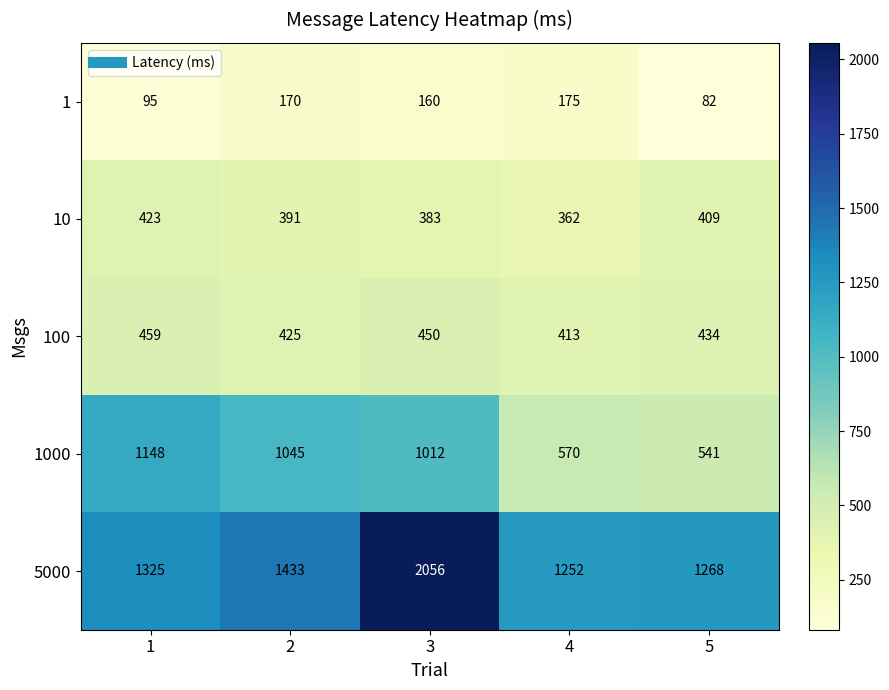

What is the difference between the maximum and second lowest values in the 1000 series?

578